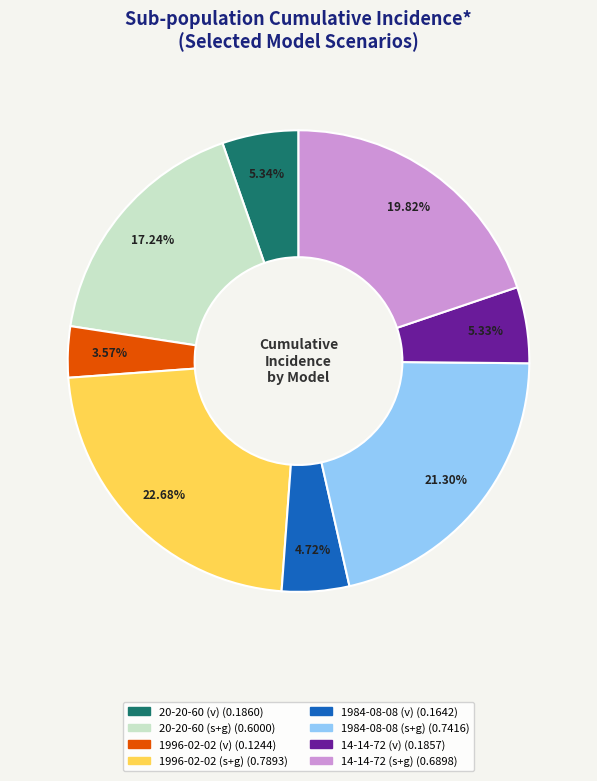

Is there a majority slice in this chart?

No